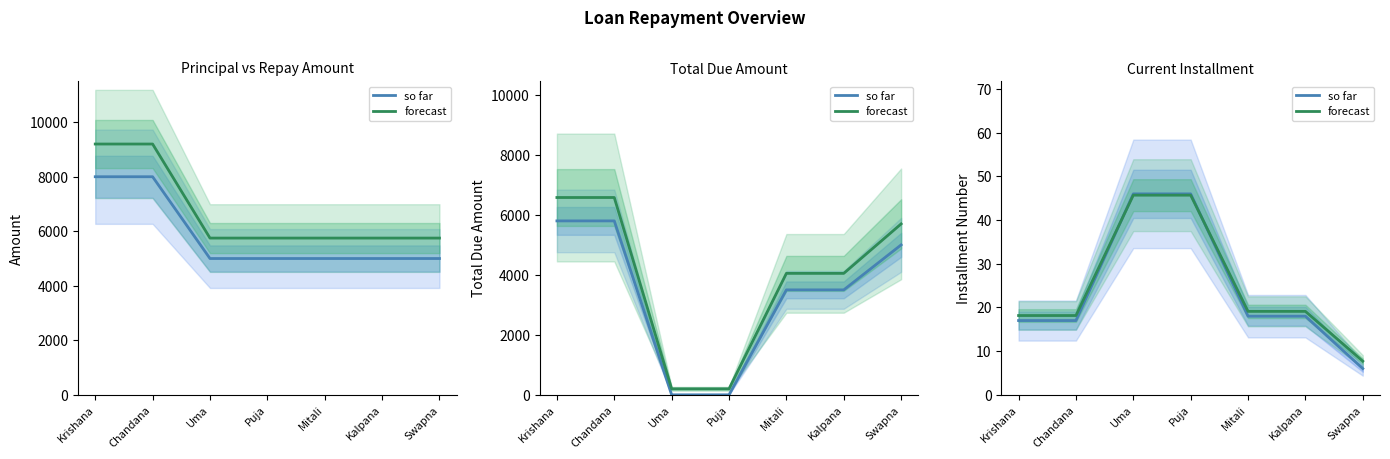

True or false: forecast has more than 1 interior local peaks.

False